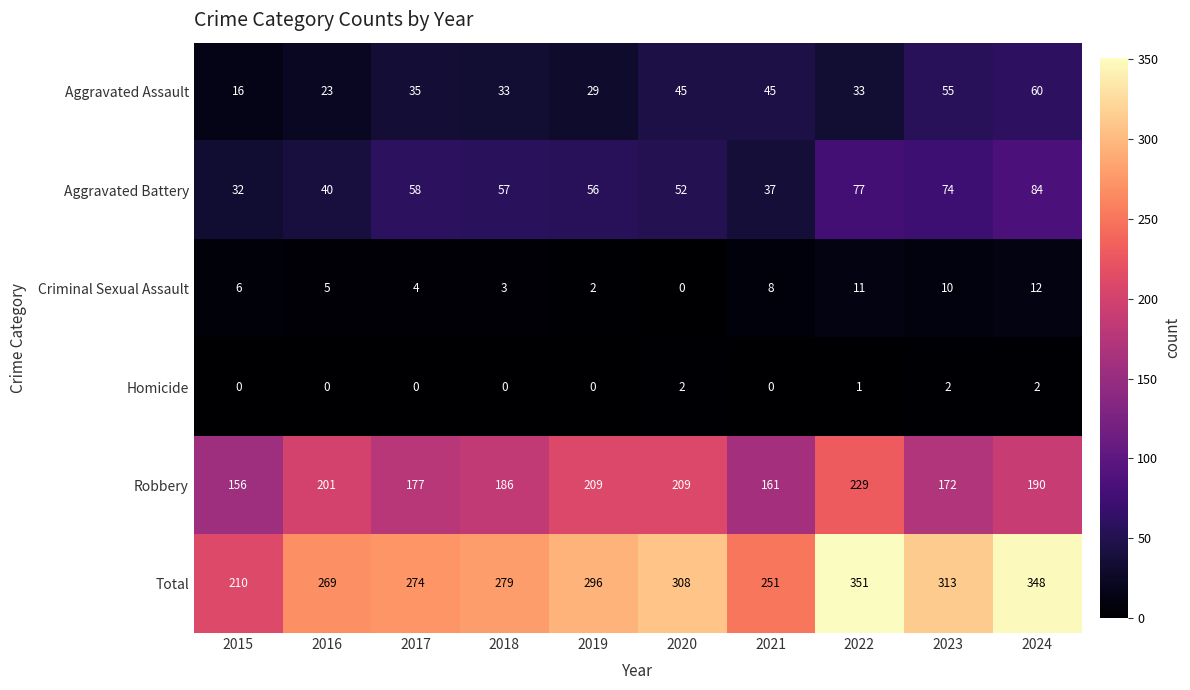

Which category has the highest value across all series?

2022